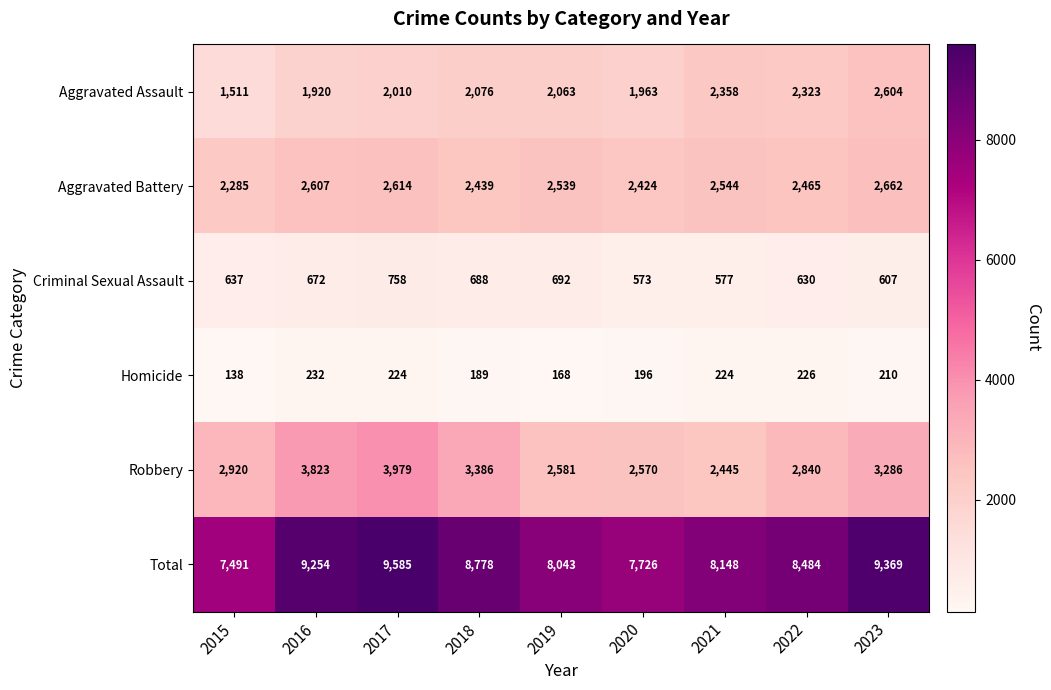

What is the sum of the Aggravated Assault values at 2019 and 2015?

3574